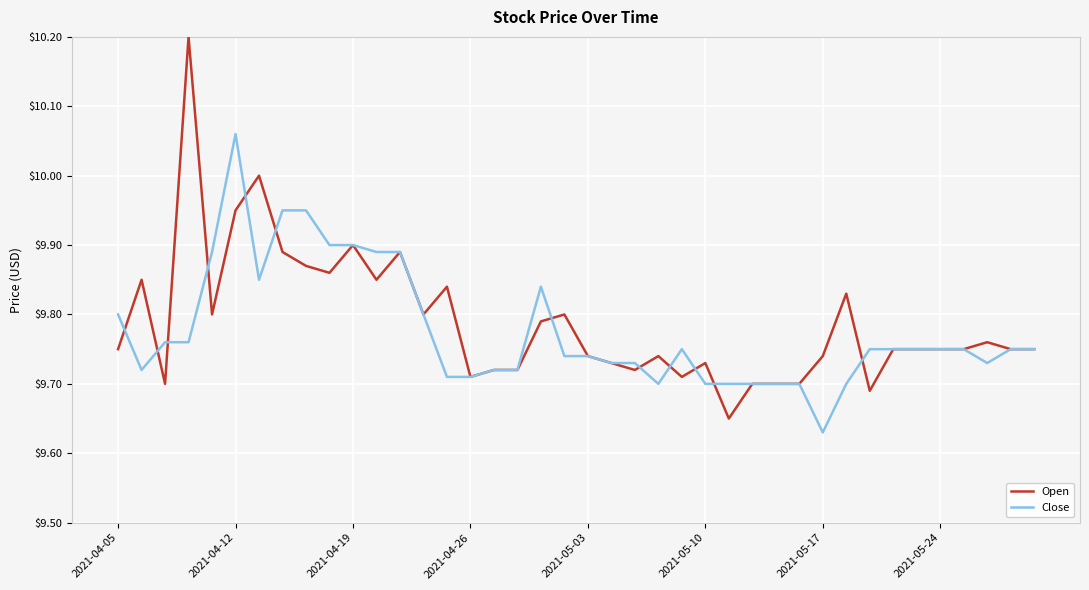

What is the maximum value shown in the chart?

10.2